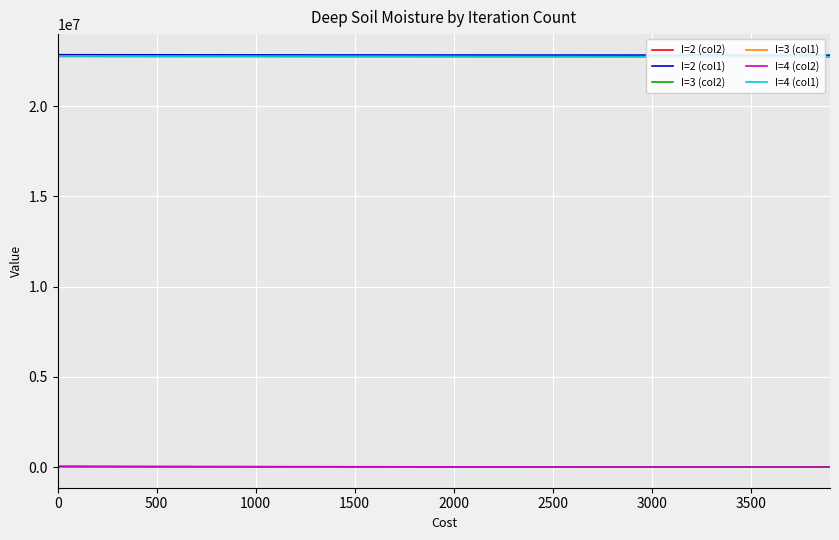

True or false: I=3 (col1) and I=3 (col2) intersect in this chart.

False